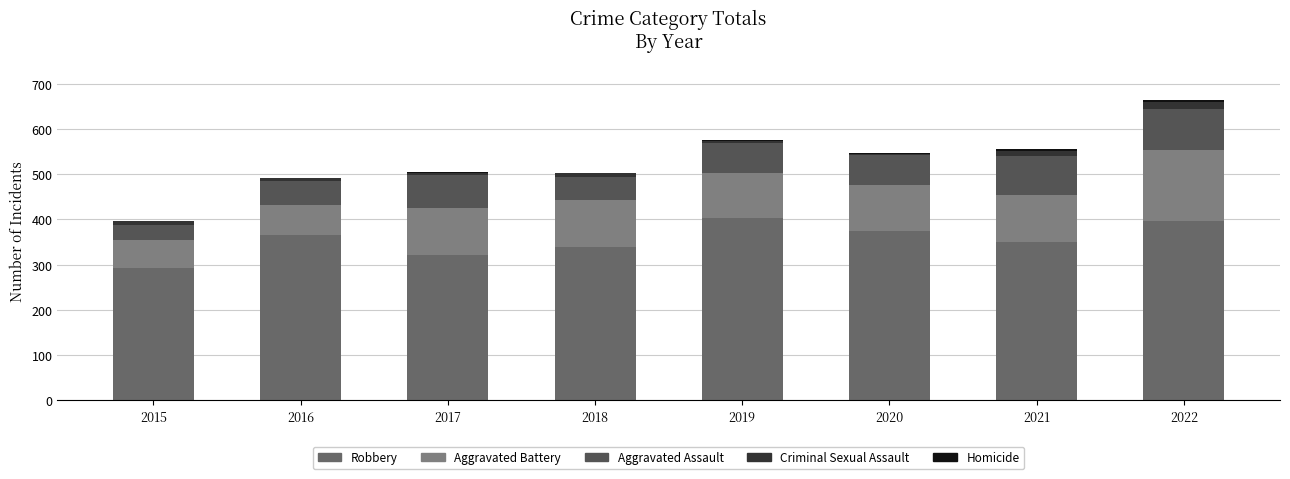

How many categories are shown in the chart?

8